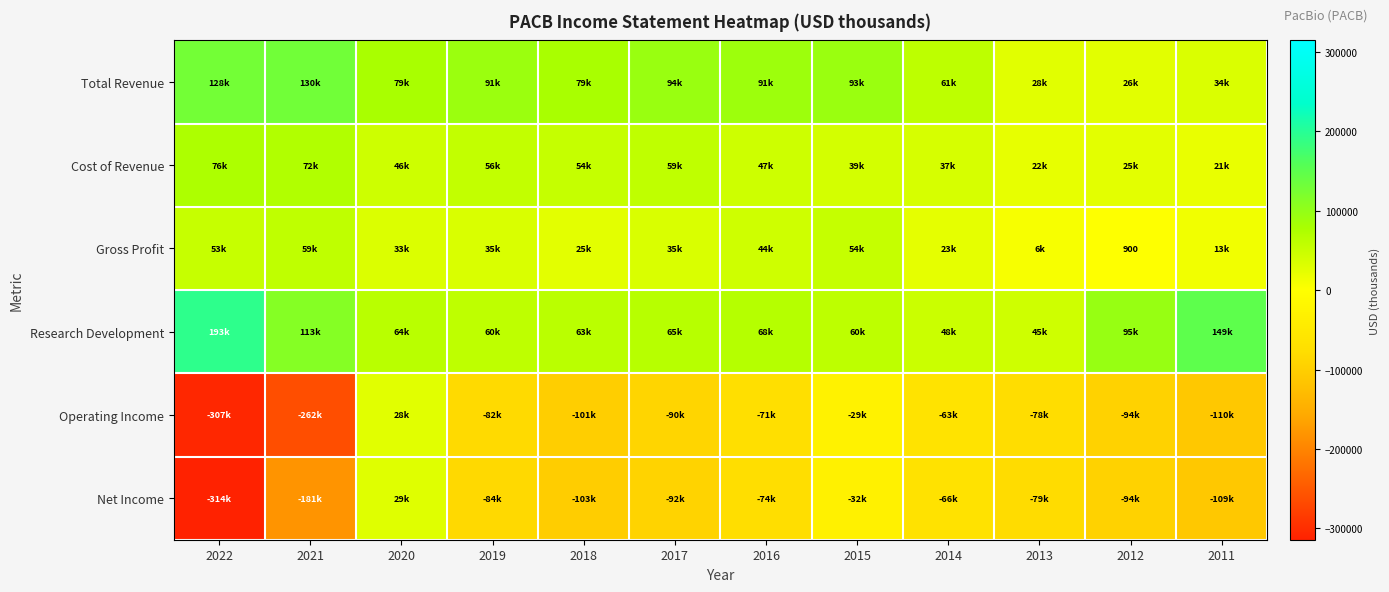

List the labels in order of Operating Income value, largest first.

2020, 2015, 2014, 2016, 2013, 2019, 2017, 2012, 2018, 2011, 2021, 2022